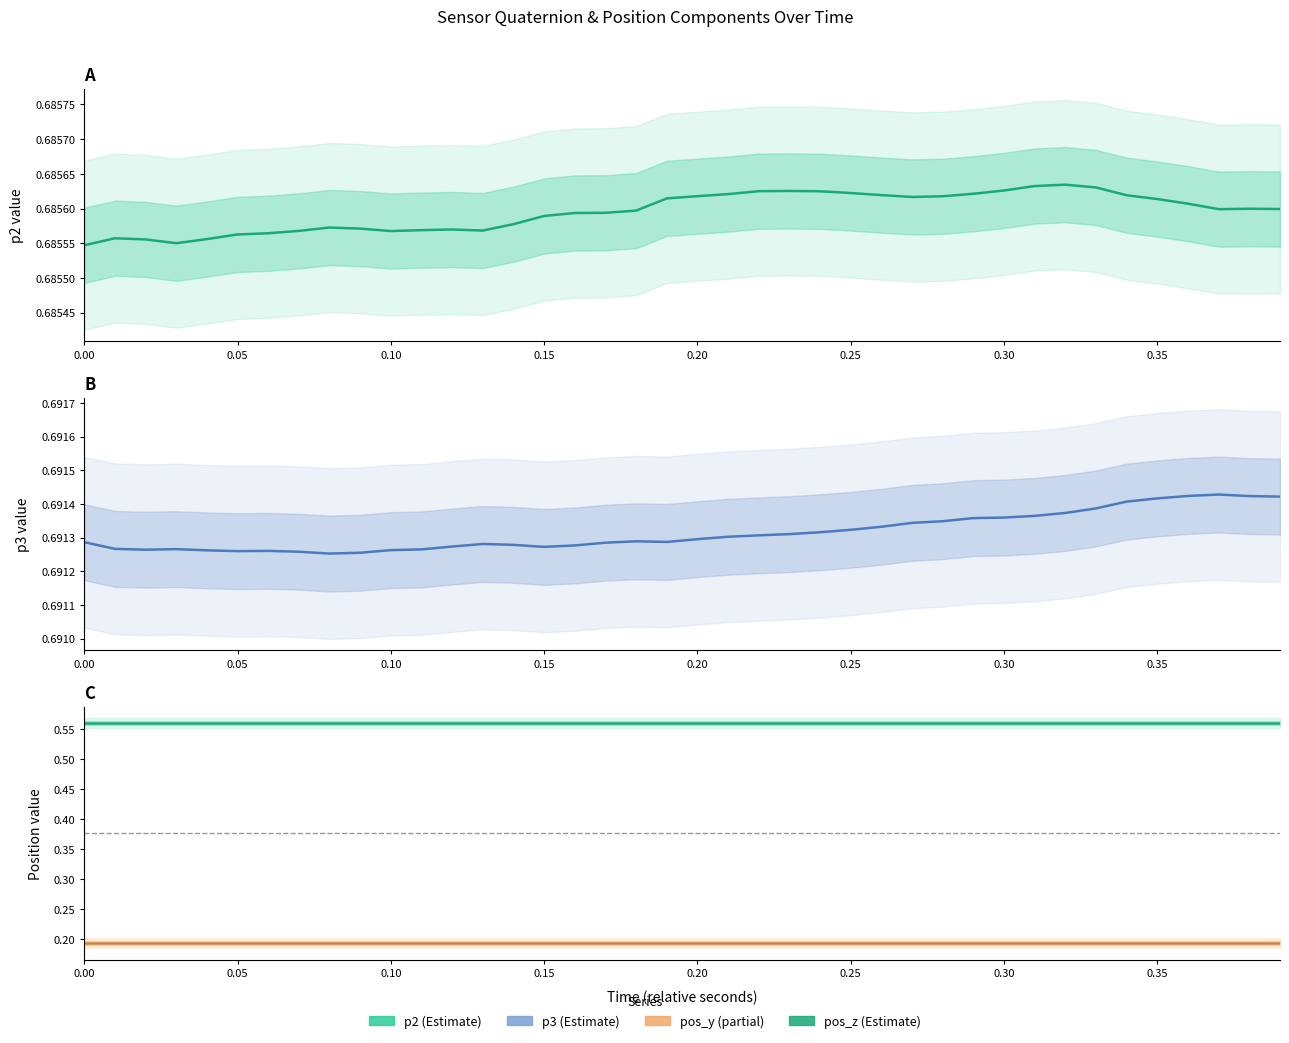

Rank the series at 0.10 from lowest to highest value.

pos_y, pos_z, p2, p3